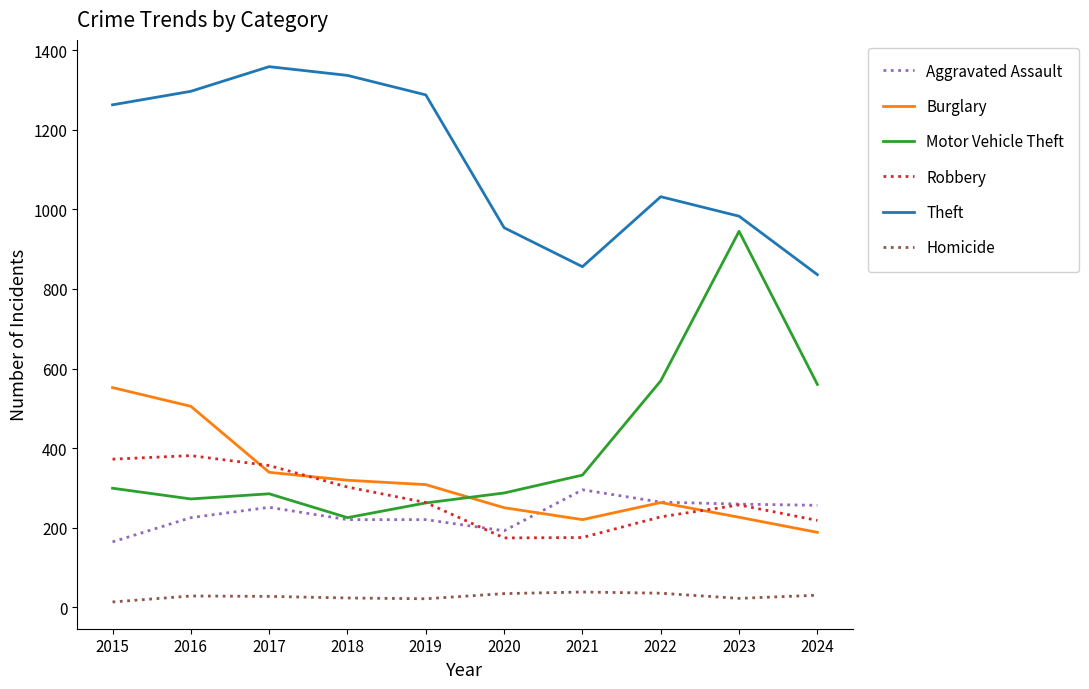

True or false: Theft has more than 0 interior local peaks.

True